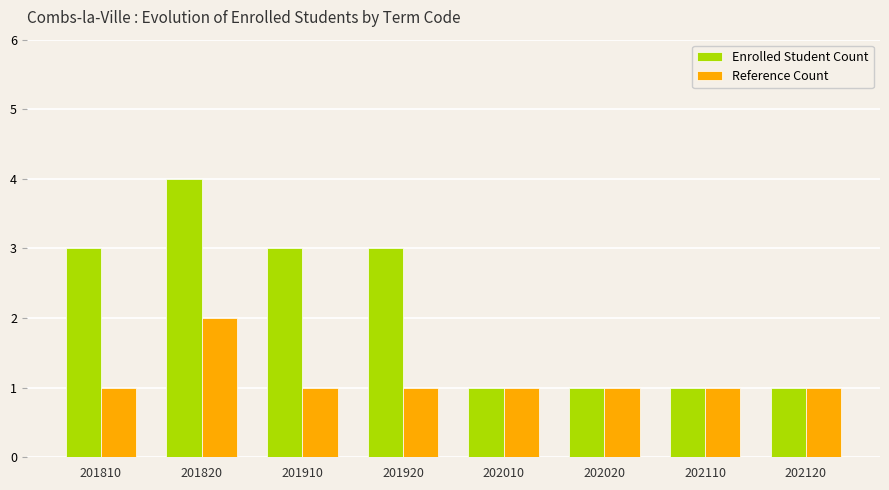

Which series has the largest range (max minus min)?

Enrolled Student Count